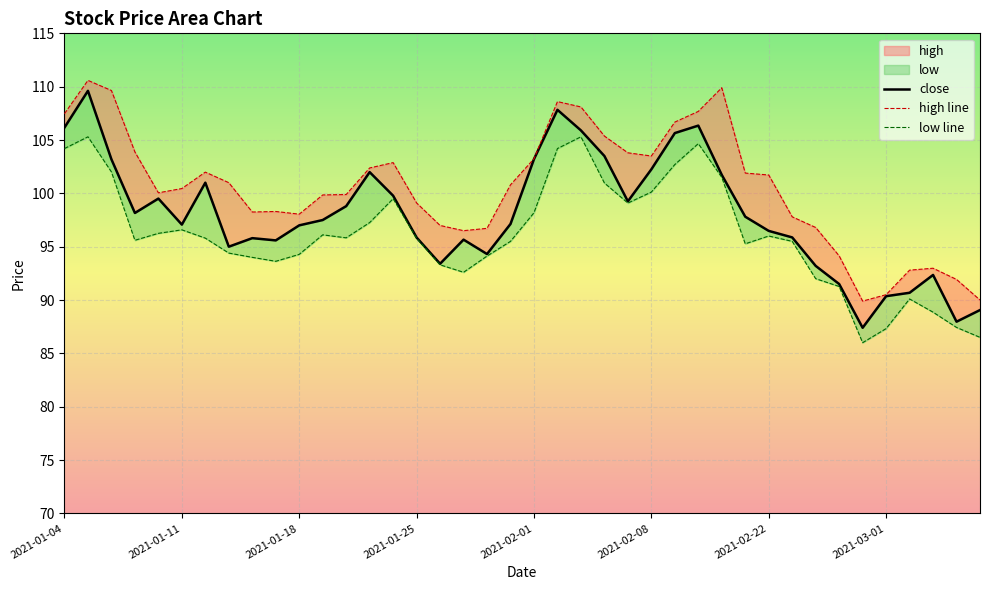

True or false: close and high line cross at least once.

False